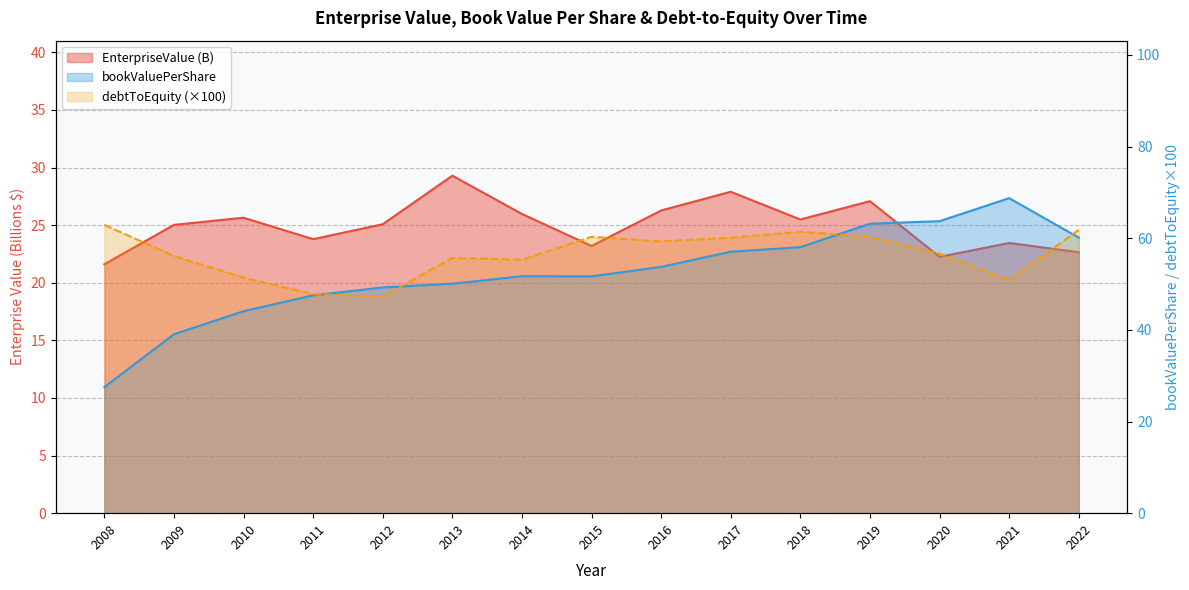

At 2015, list the series in order from largest to smallest.

debtToEquity, bookValuePerShare, EnterpriseValue